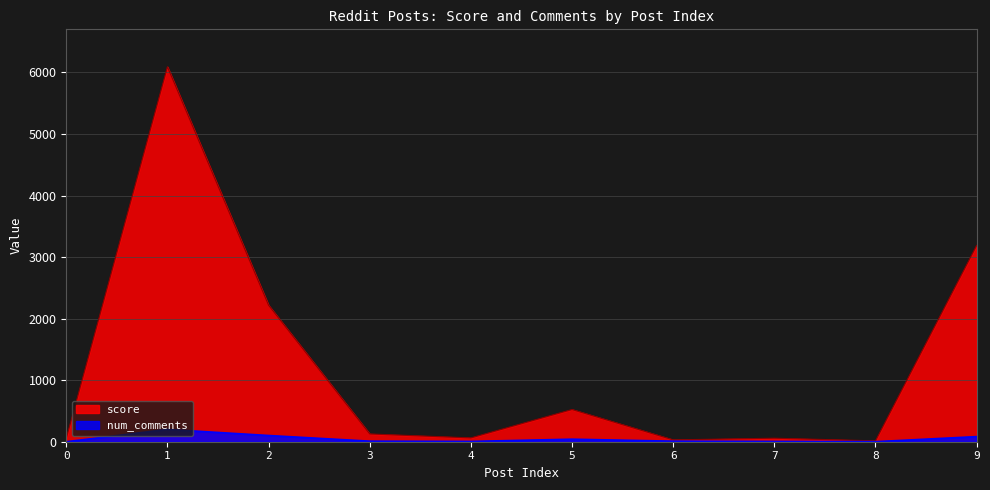

Does the chart display data point markers on the line(s)?

No